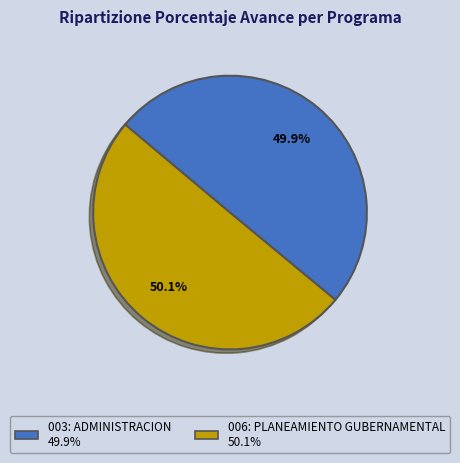

To the nearest percent, what portion does 003: ADMINISTRACION represent?

50%